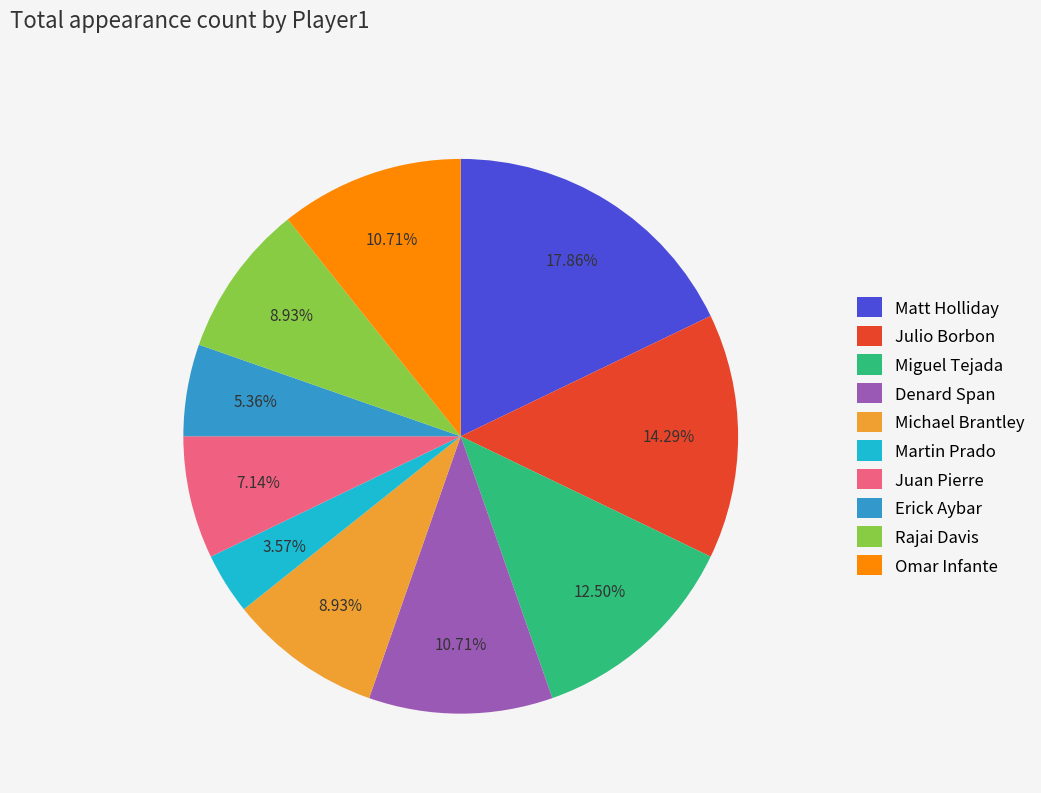

Do Erick Aybar and Omar Infante together represent more than half of the pie?

No